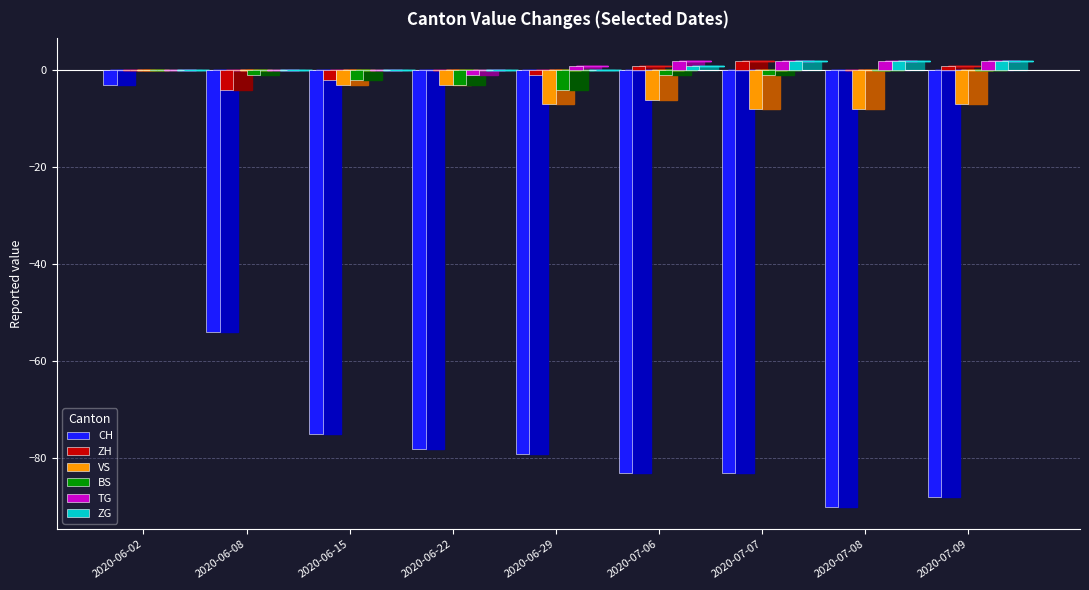

What is the total value across all series at 2020-06-08?

-59